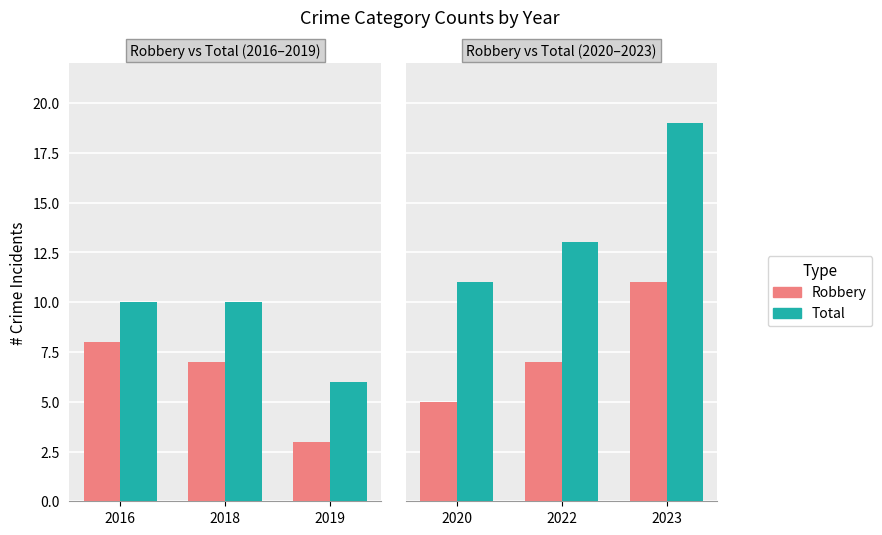

What are all the series names shown in the legend?

Robbery, Total